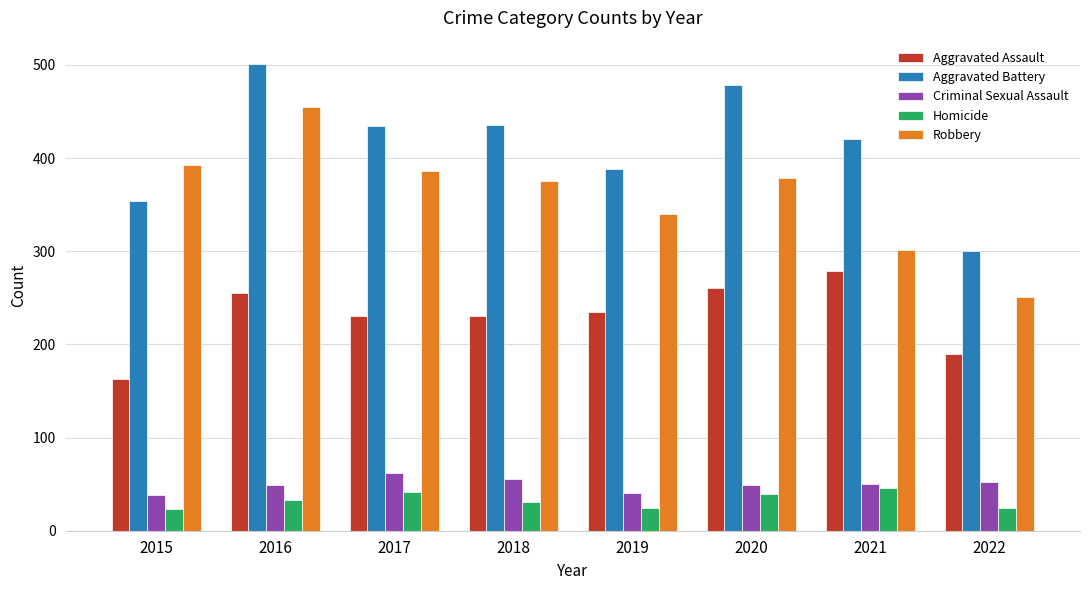

What is the difference between the Homicide values at 2017 and 2019?

18